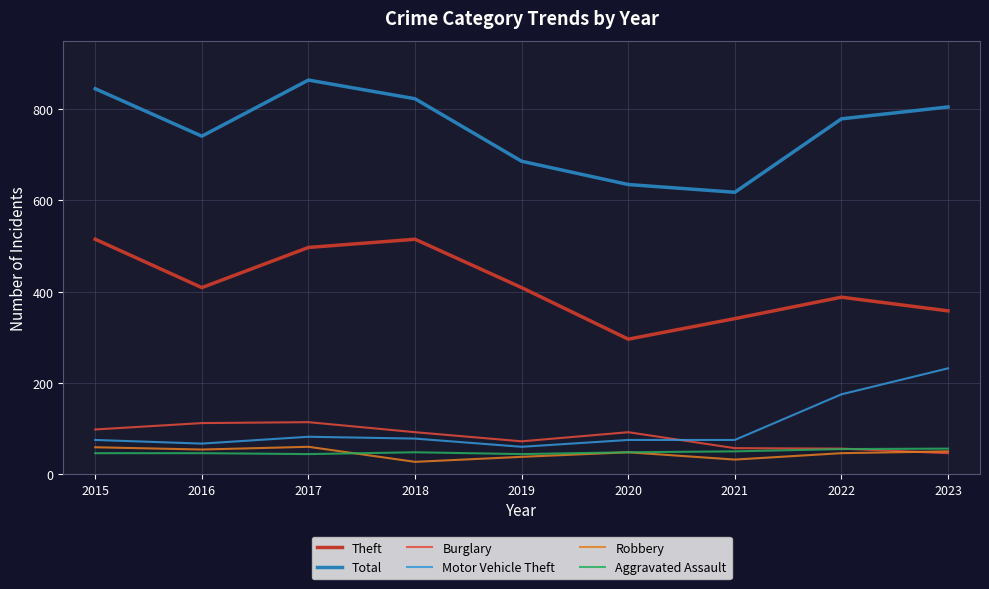

The Theft series shows 388 at 2022. True or false?

True